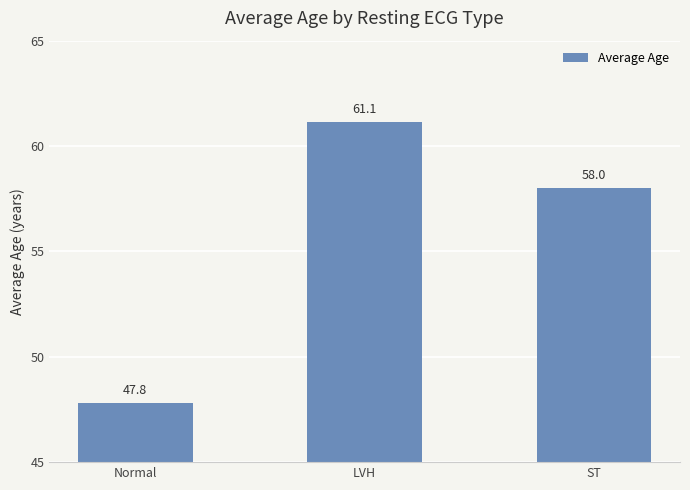

Where does the data first go above 58?

LVH